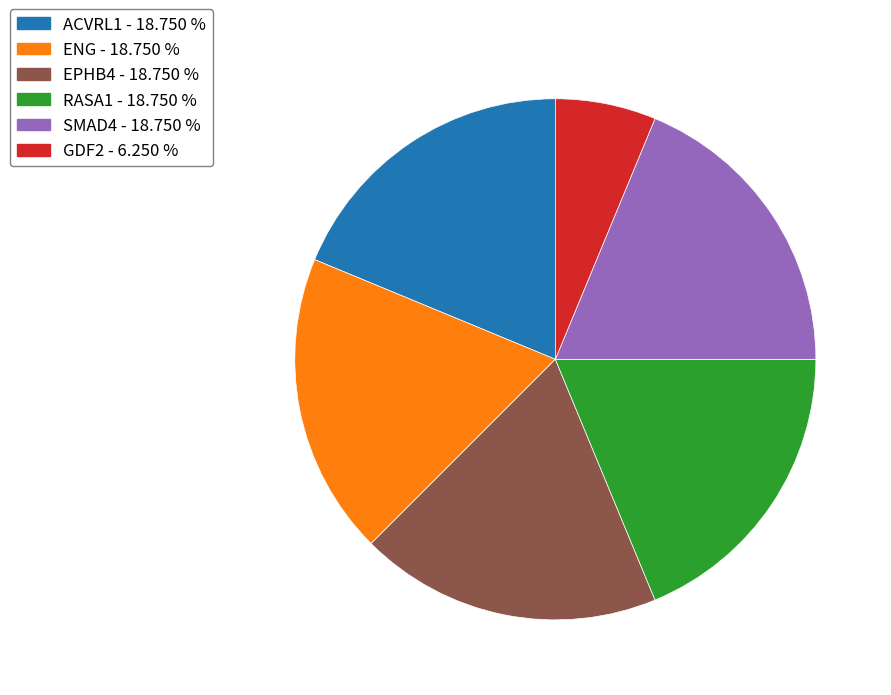

Combined, do ACVRL1 and GDF2 account for over 50%?

No